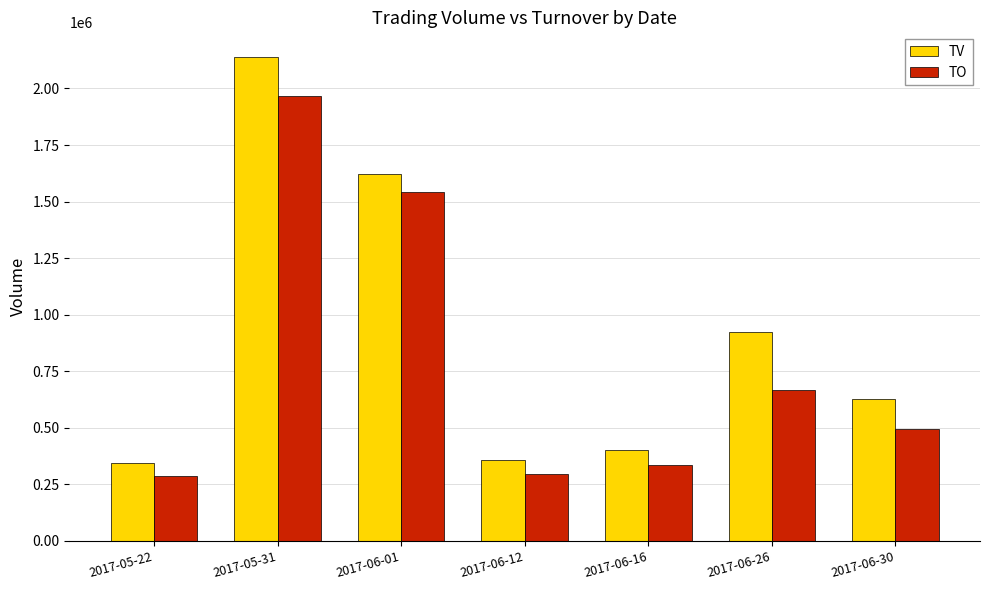

Is the value of TO at 2017-06-01 greater than the value of TV at 2017-06-01?

No